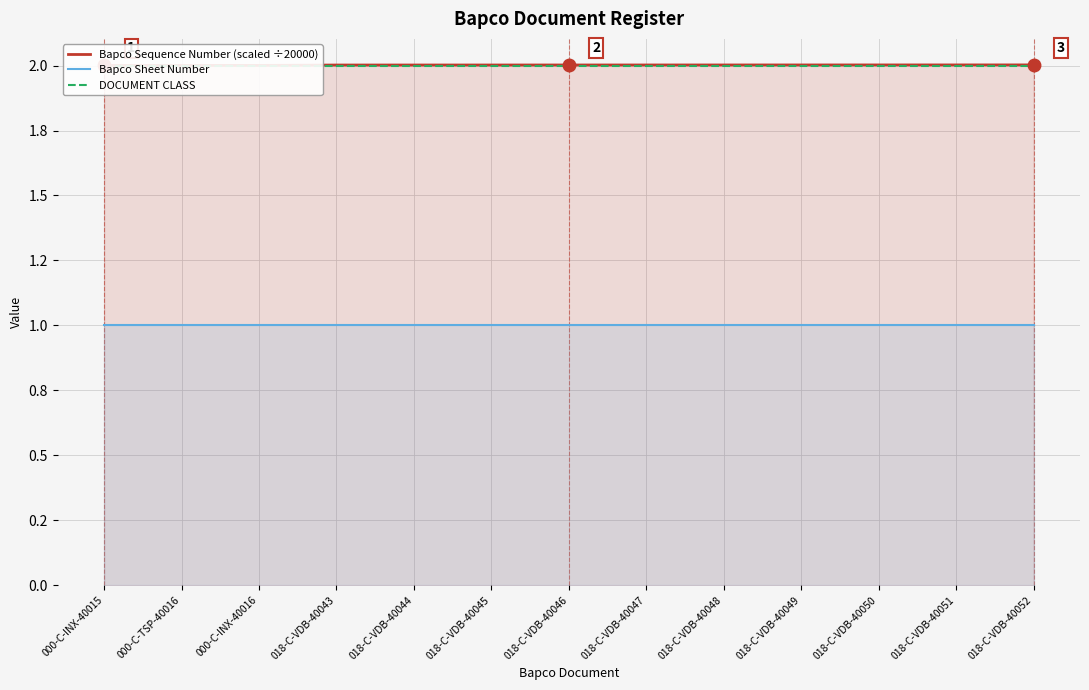

Is the value of Bapco Sheet Number at 018-C-VDB-40052 greater than the value of Bapco Sequence Number (scaled ÷20000) at 018-C-VDB-40045?

No